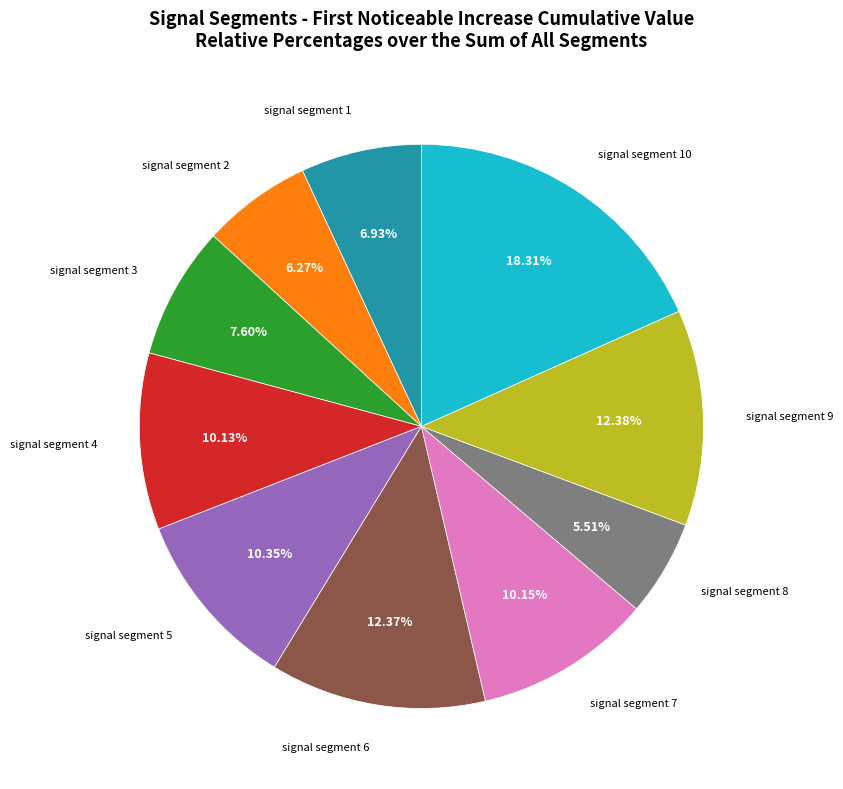

Count the number of slices in the pie.

10